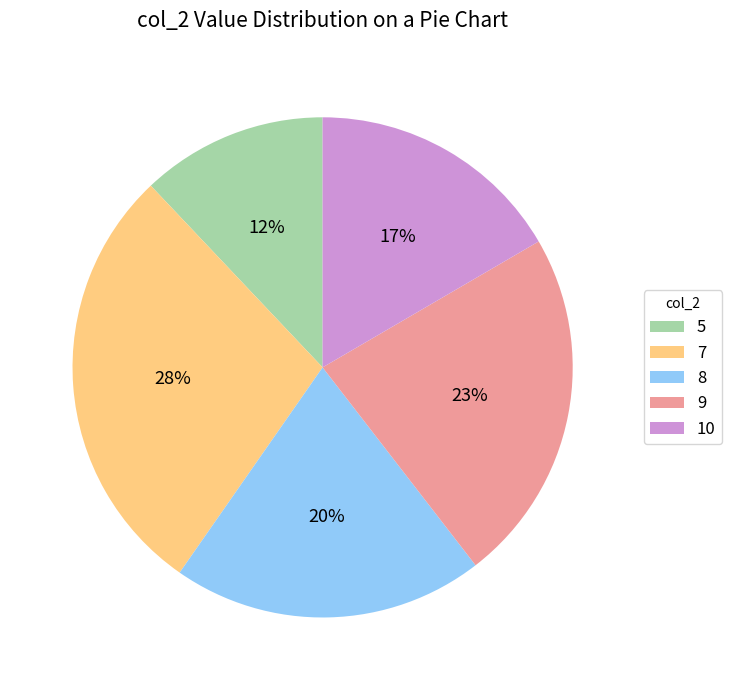

Count the number of slices in the pie.

5